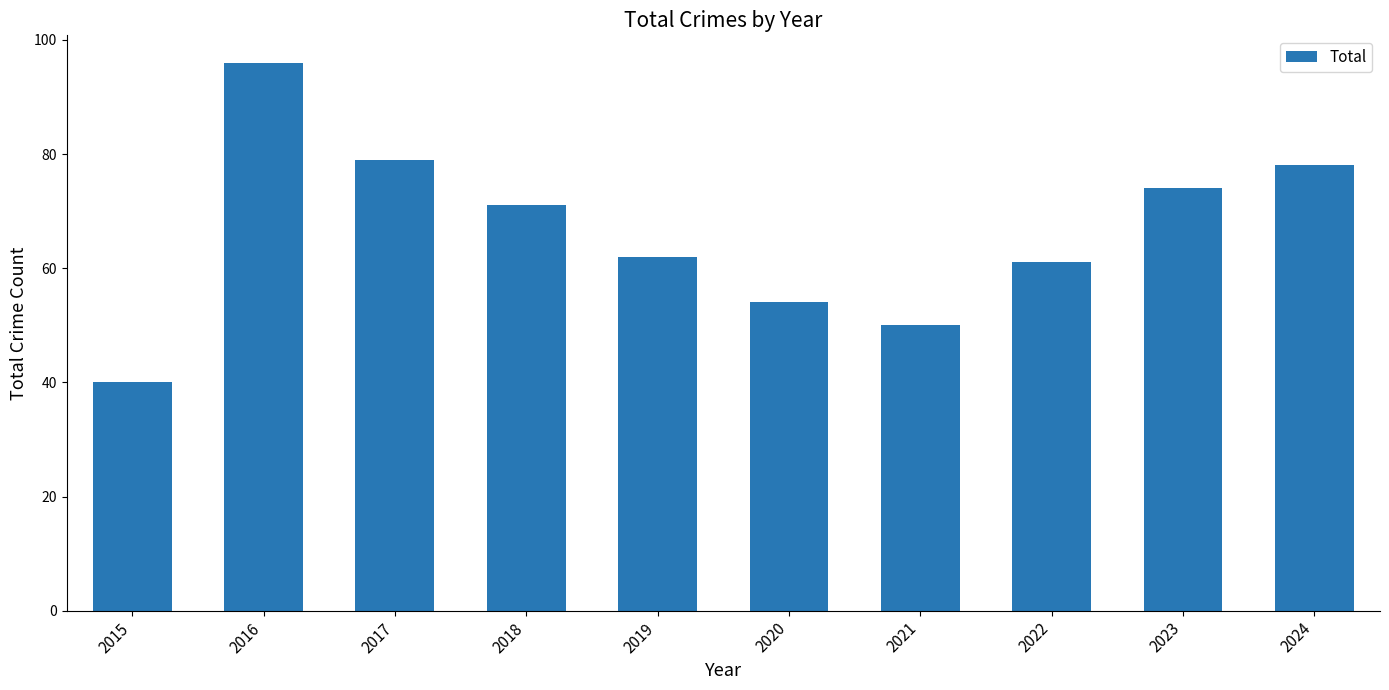

Between 2018 and 2016, which is larger?

2016